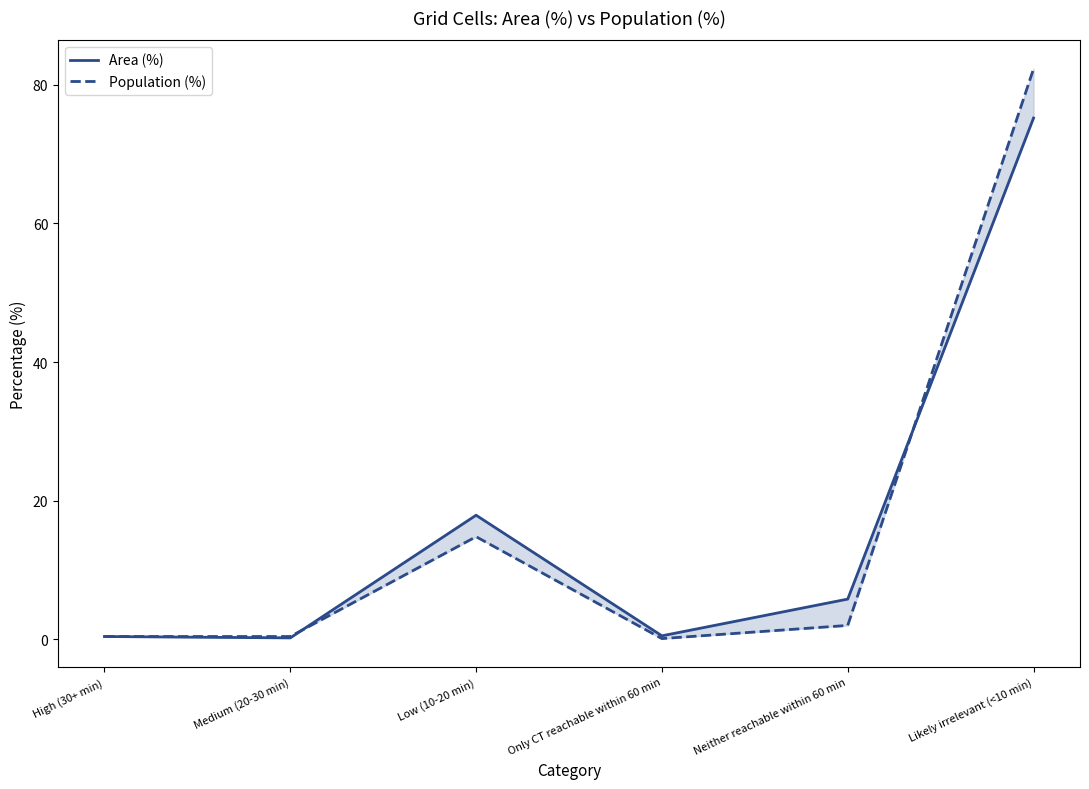

Reading left to right, list all the values displayed in this chart.

Area (%): High (30+ min)=0.4	Medium (20-30 min)=0.2	Low (10-20 min)=17.9	Only CT reachable within 60 min=0.5	Neither reachable within 60 min=5.8	Likely irrelevant (<10 min)=75.2
Population (%): High (30+ min)=0.4	Medium (20-30 min)=0.4	Low (10-20 min)=14.8	Only CT reachable within 60 min=0.1	Neither reachable within 60 min=2.0	Likely irrelevant (<10 min)=82.3